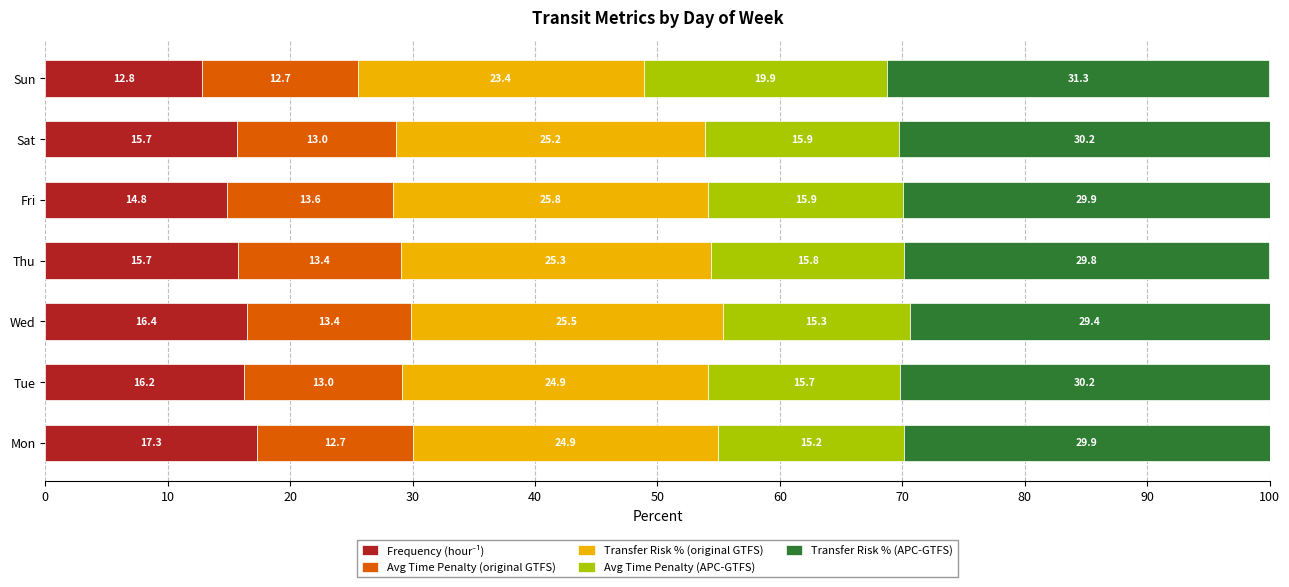

What is the total value across all series at Sat?

100.0